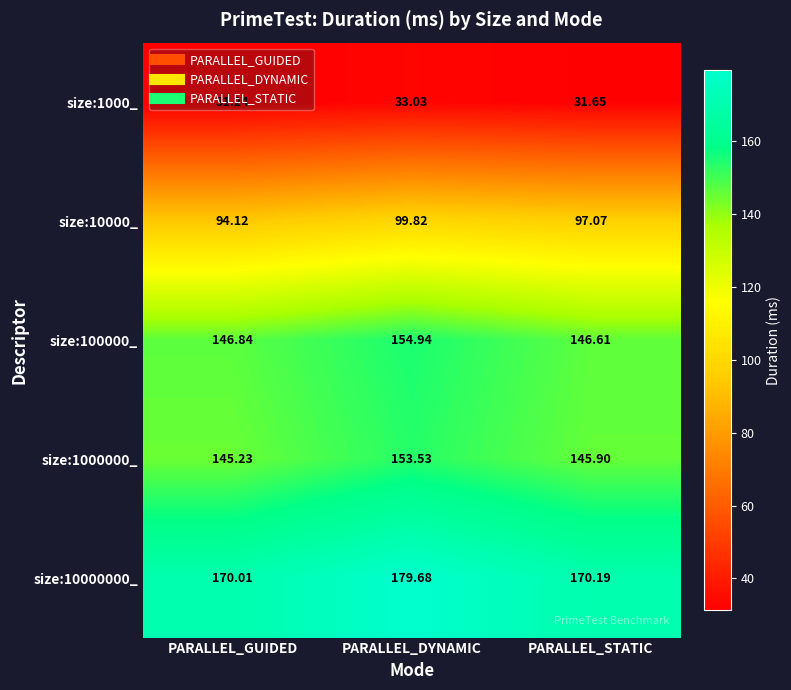

At which label is size:100000_ closest to 150?

PARALLEL_GUIDED